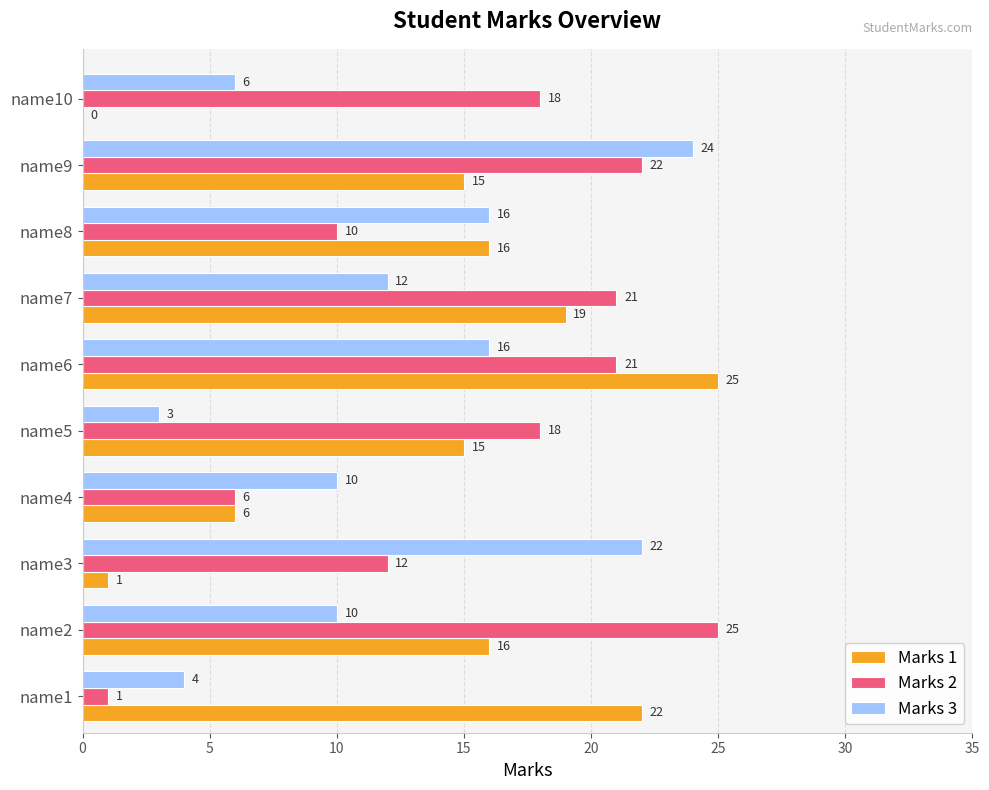

True or false: Marks 1 has a value of 8 at name2.

False